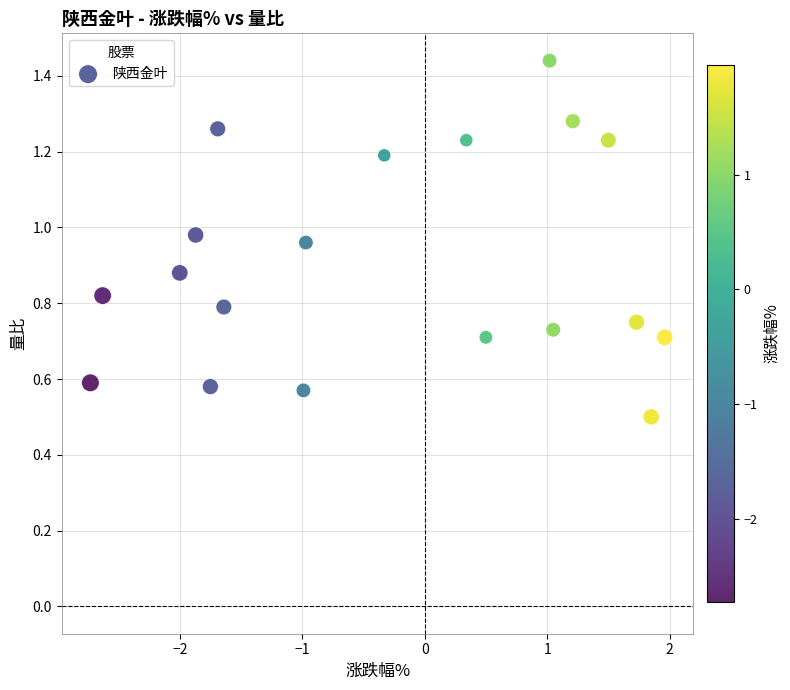

What is the range of X values (max minus min)?

4.7